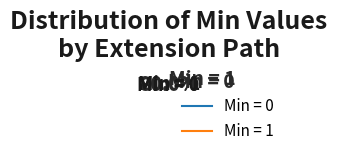

How many segments does this pie chart have?

2